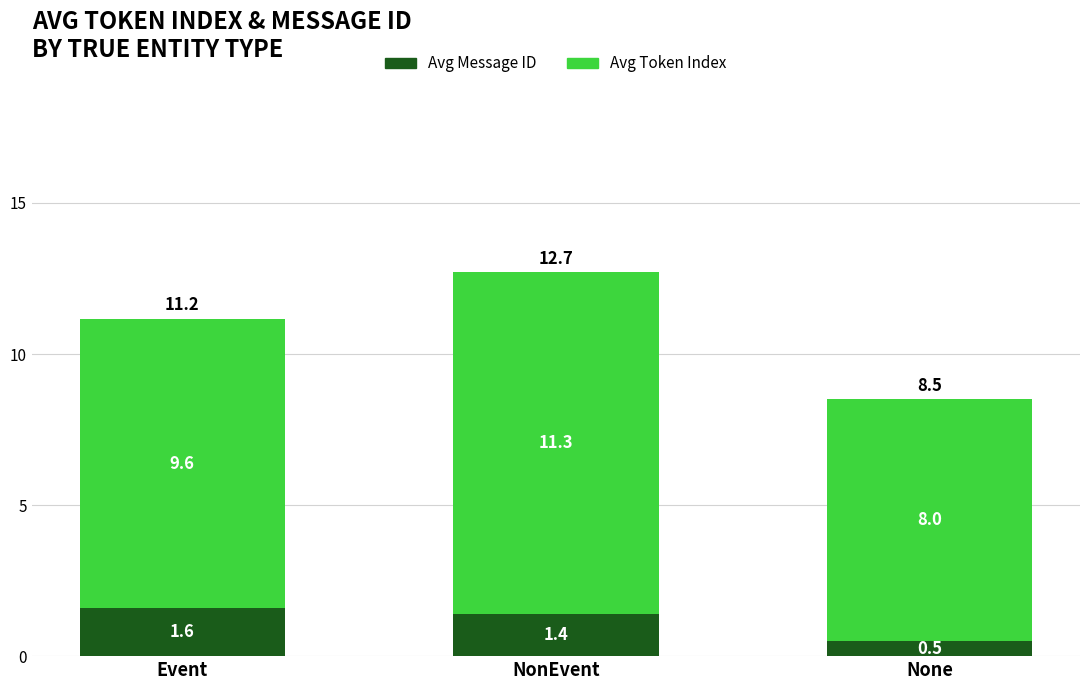

List the labels in order of Avg Message ID value, smallest first.

None, NonEvent, Event